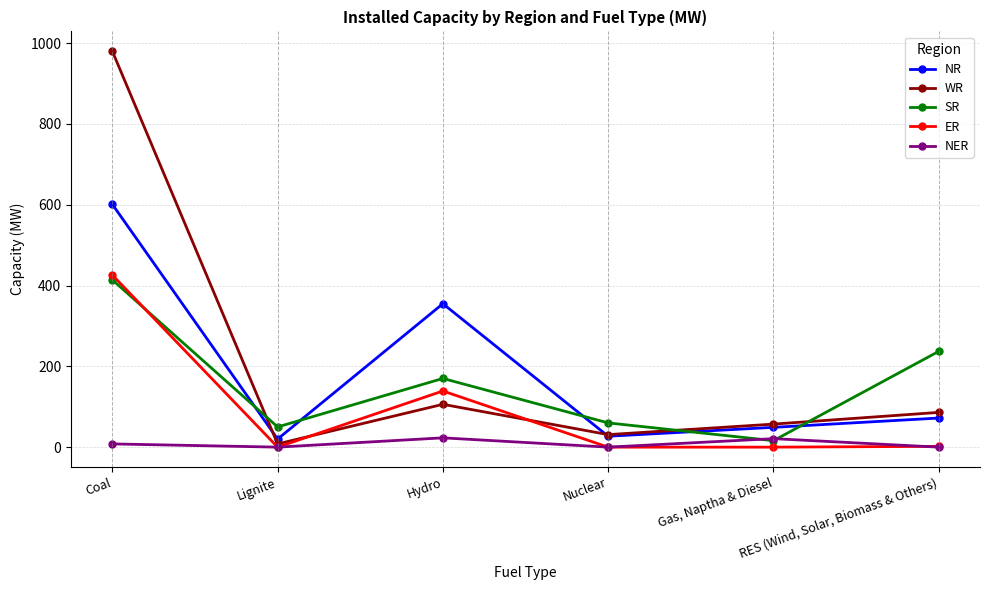

What is the label of the 3rd point from the left?

Hydro